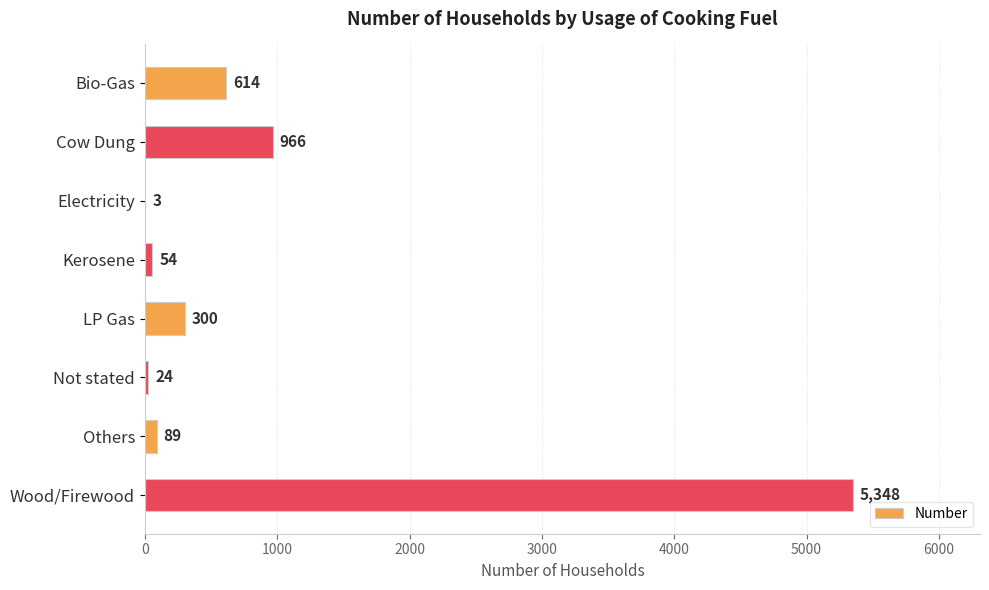

Read the value at Bio-Gas, to the nearest 50.

600